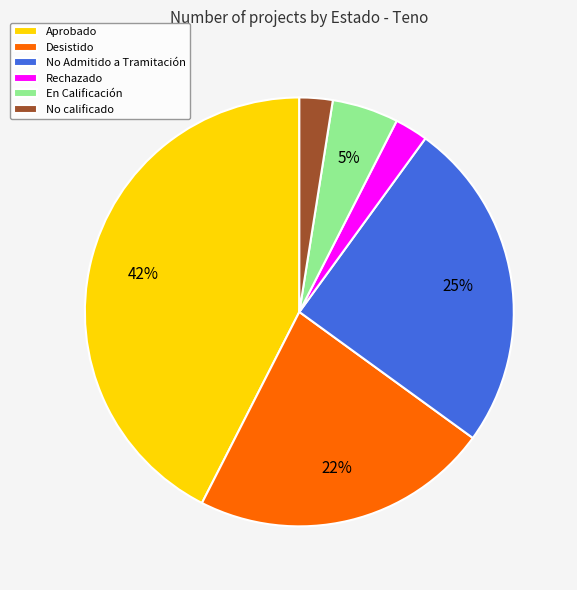

To the nearest percent, what percentage of the pie is No Admitido a Tramitación?

25%